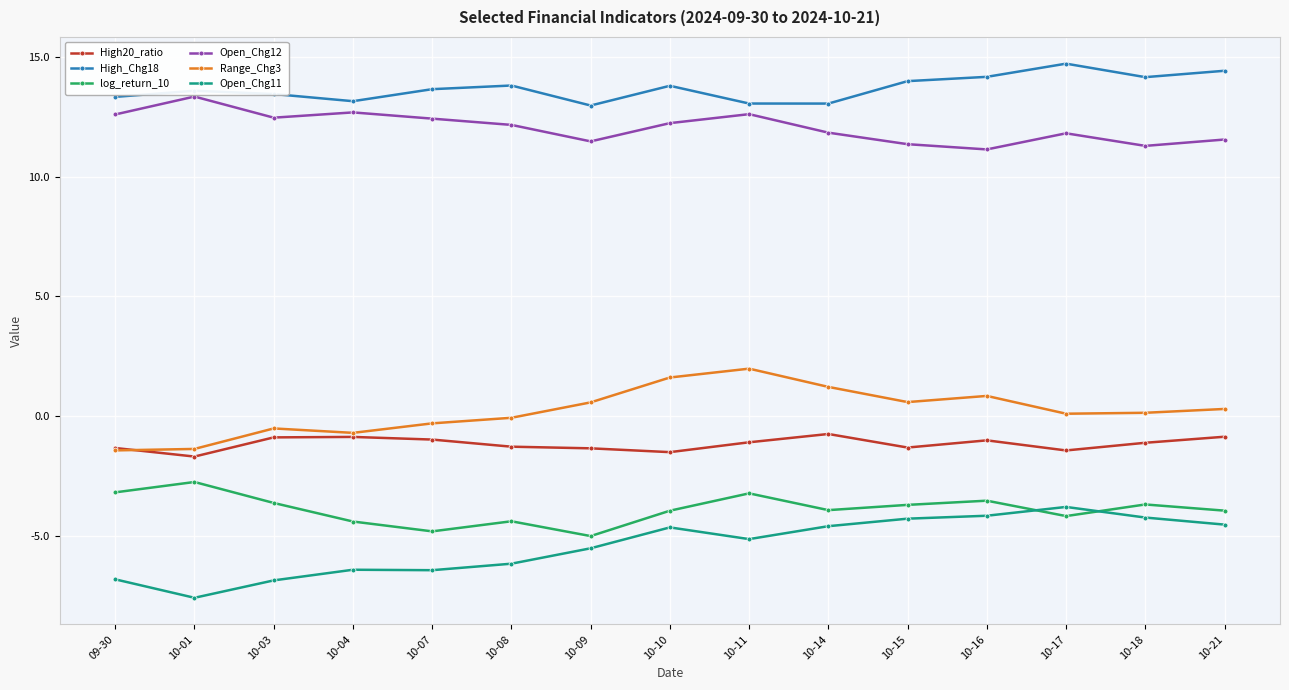

Is it true that Open_Chg11 equals -4.2 at 10-16?

True